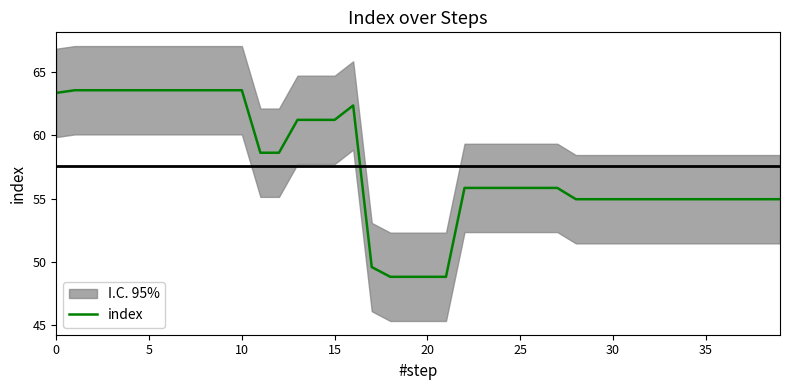

The value at 34 is 37.6. True or false?

False